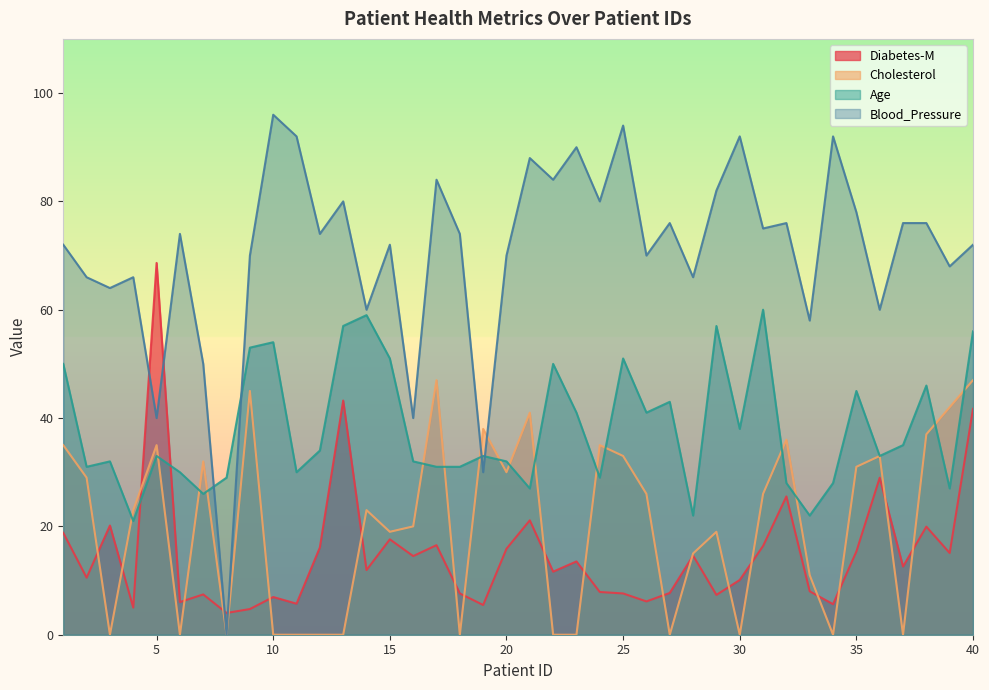

Which series changed the most between 2 and 18?

Cholesterol